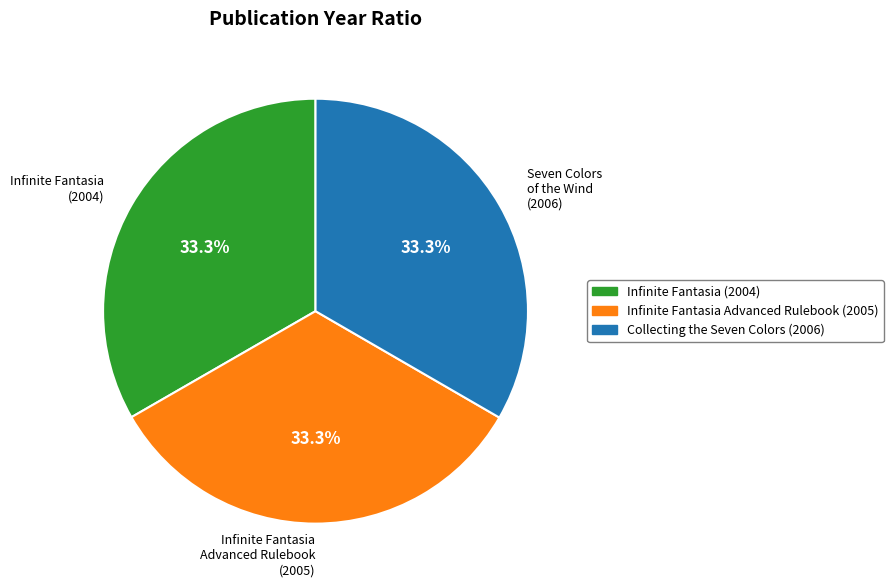

What is the ratio of the value at Infinite Fantasia Advanced Rulebook (2005) to the value at Seven Colors of the Wind (2006)?

1.0